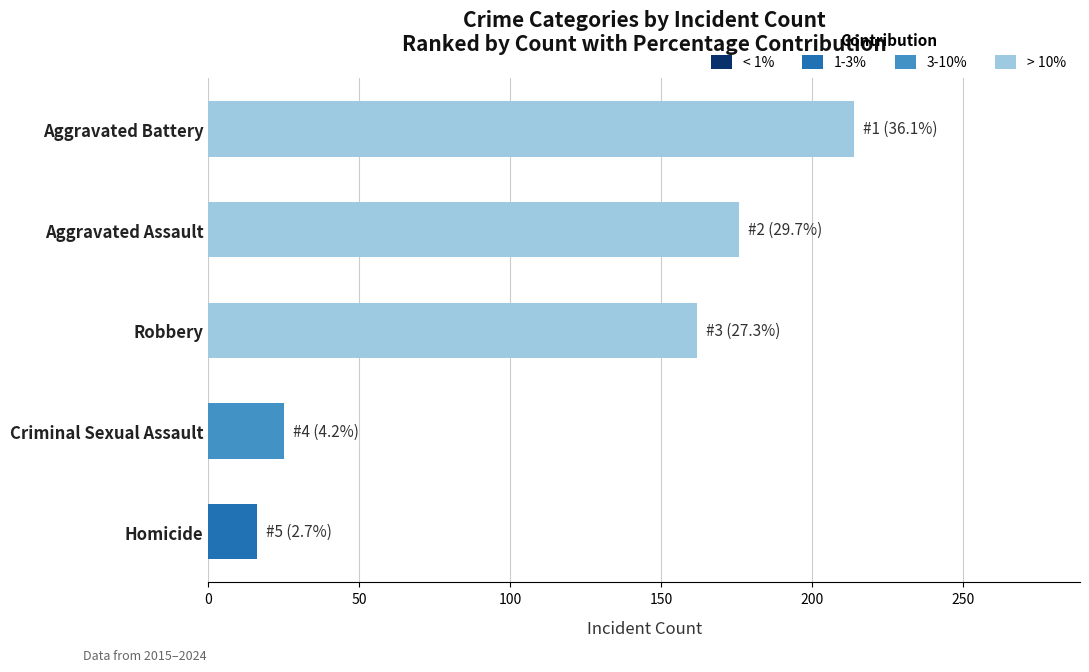

Which category has the highest value across all series?

Aggravated Battery